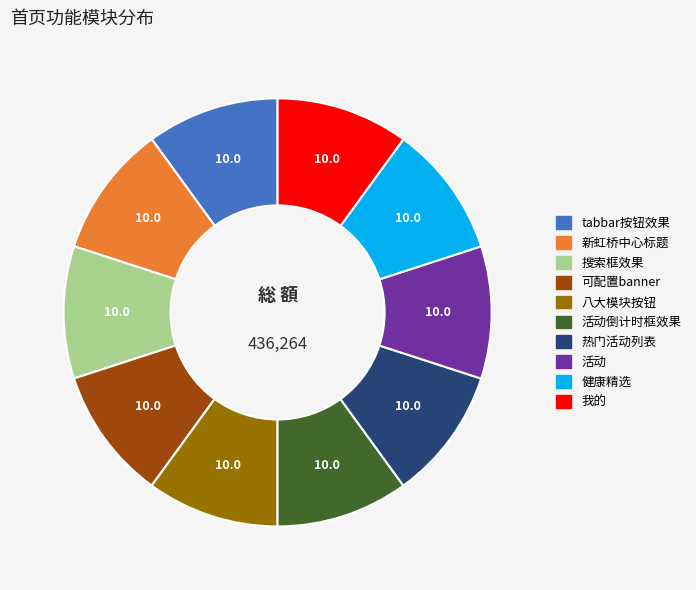

Is there a majority slice in this chart?

No